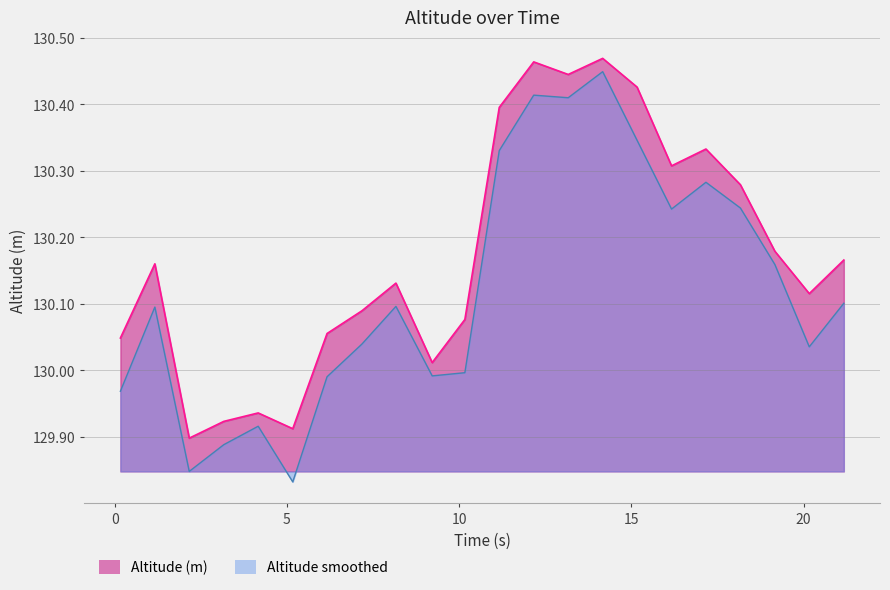

How many values exceed 130?

18